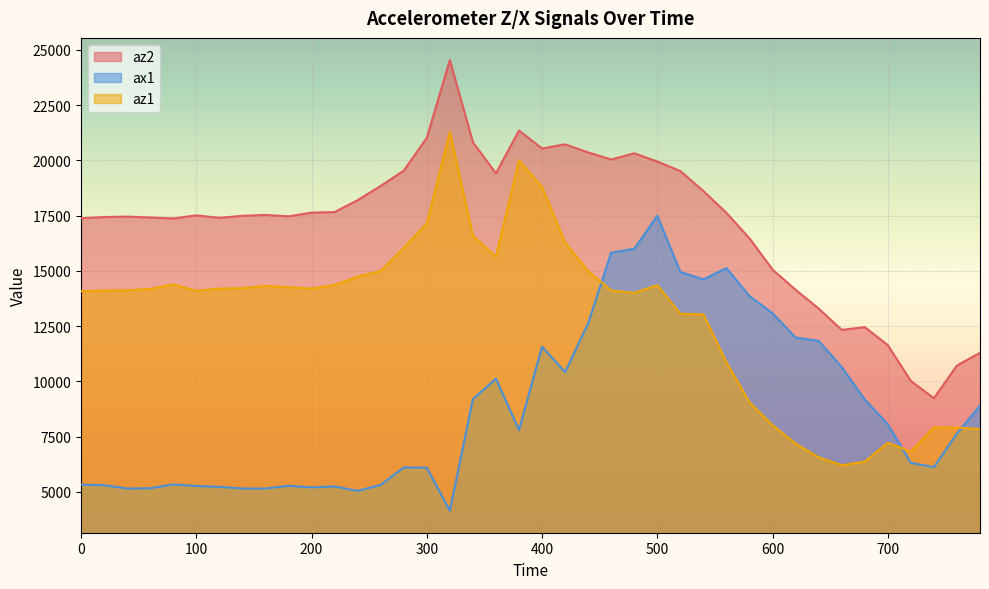

Between 0 and 780, which series saw the biggest shift?

az1